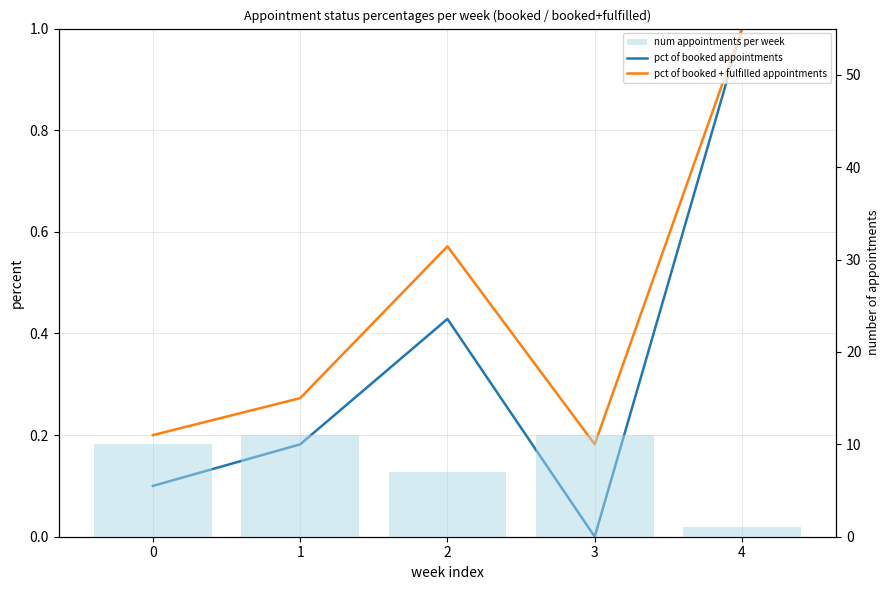

Where is num appointments per week nearest to the value 6?

2